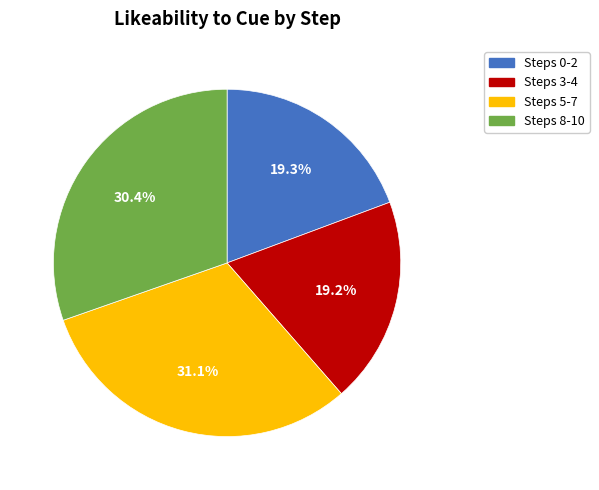

Is there any slice that represents more than half of the pie?

No